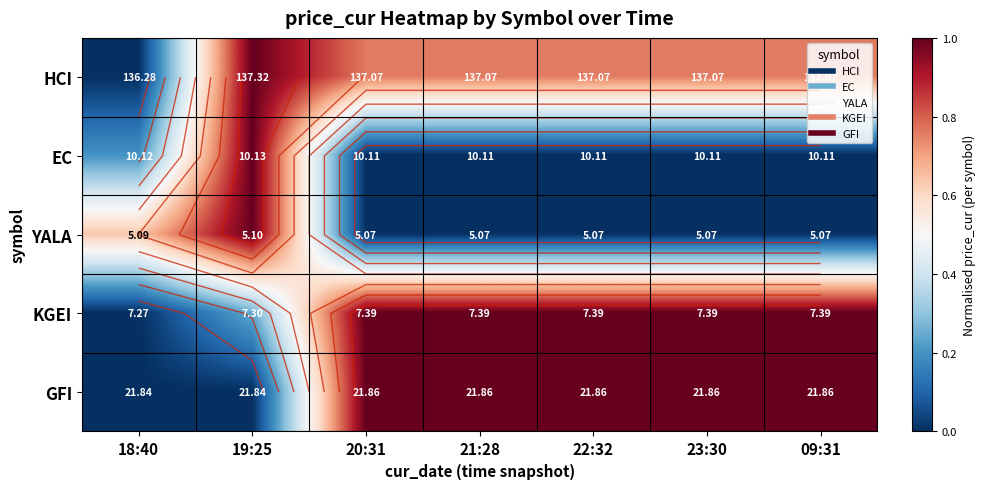

At which category is the sum across all series the highest?

19:25